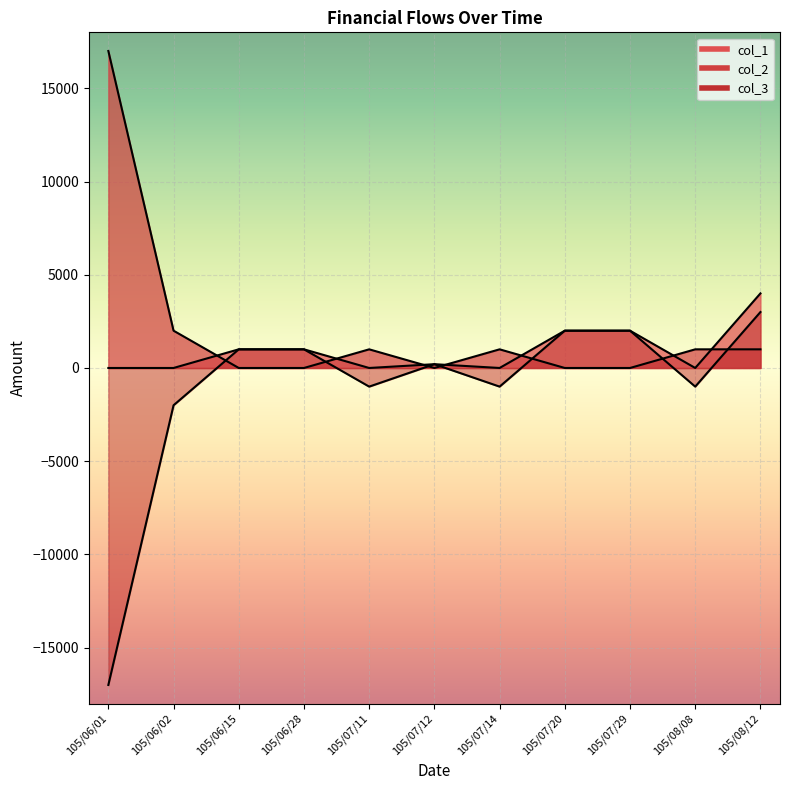

Reading right to left, extract all data points from this chart.

col_1: 105/08/12=4000	105/08/08=0	105/07/29=2000	105/07/20=2000	105/07/14=0	105/07/12=203	105/07/11=0	105/06/28=1000	105/06/15=1000	105/06/02=0	105/06/01=0
col_2: 105/08/12=1000	105/08/08=1000	105/07/29=0	105/07/20=0	105/07/14=1000	105/07/12=0	105/07/11=1000	105/06/28=0	105/06/15=0	105/06/02=2000	105/06/01=17000
col_3: 105/08/12=3000	105/08/08=-1000	105/07/29=2000	105/07/20=2000	105/07/14=-1000	105/07/12=203	105/07/11=-1000	105/06/28=1000	105/06/15=1000	105/06/02=-2000	105/06/01=-17000